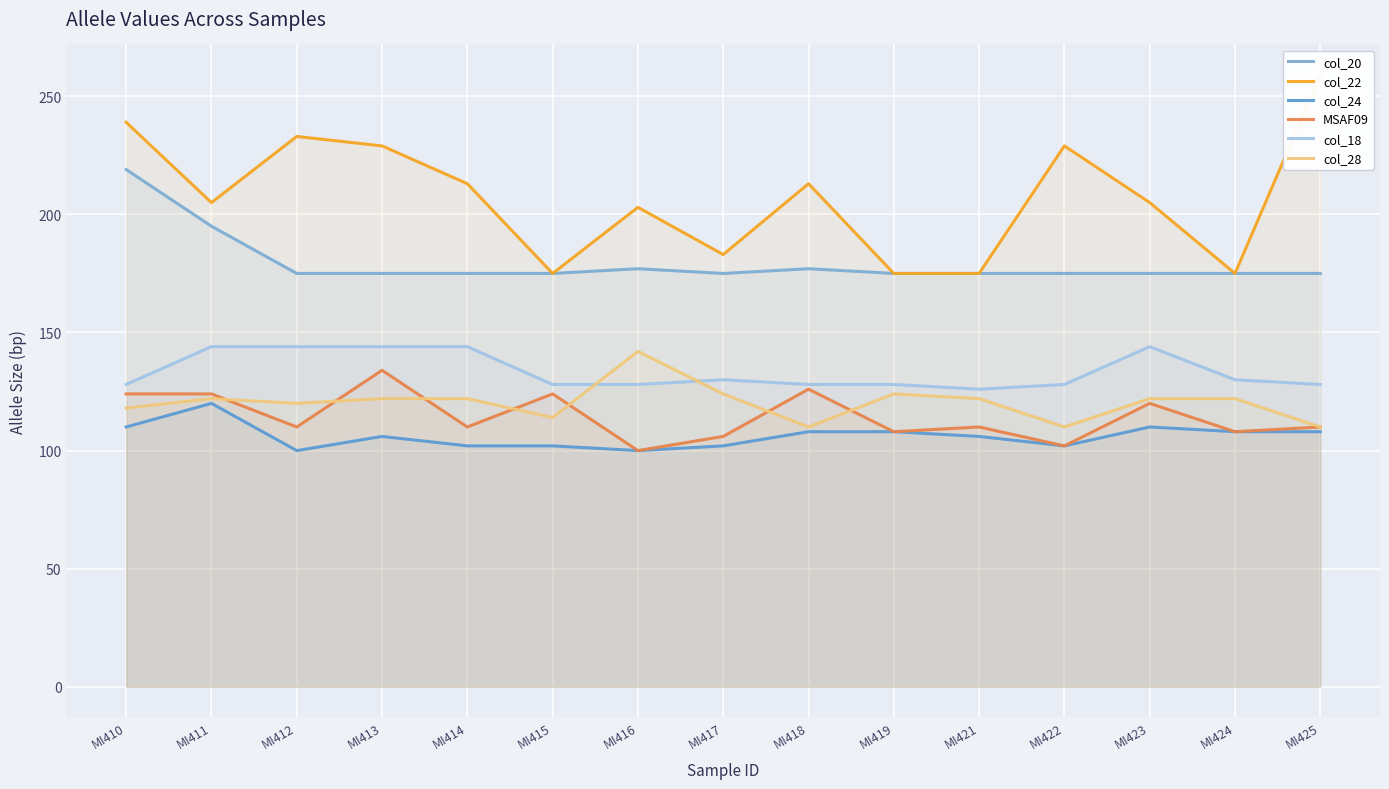

Is the value of col_22 at MI423 greater than the value of col_28 at MI410?

Yes